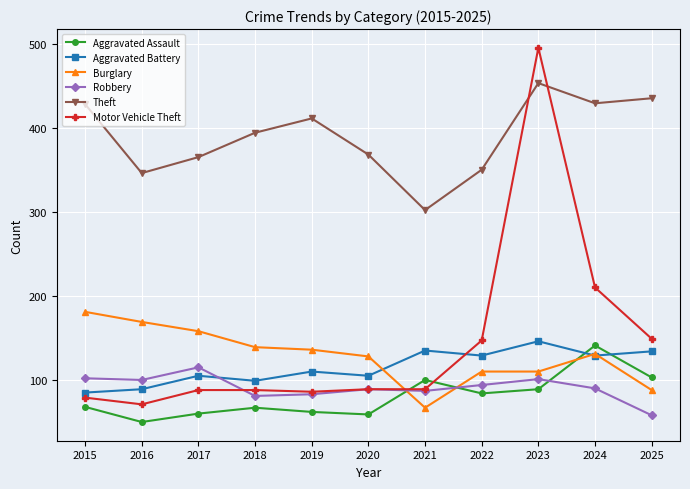

What are all the series names shown in the legend?

Aggravated Assault, Aggravated Battery, Burglary, Robbery, Theft, Motor Vehicle Theft